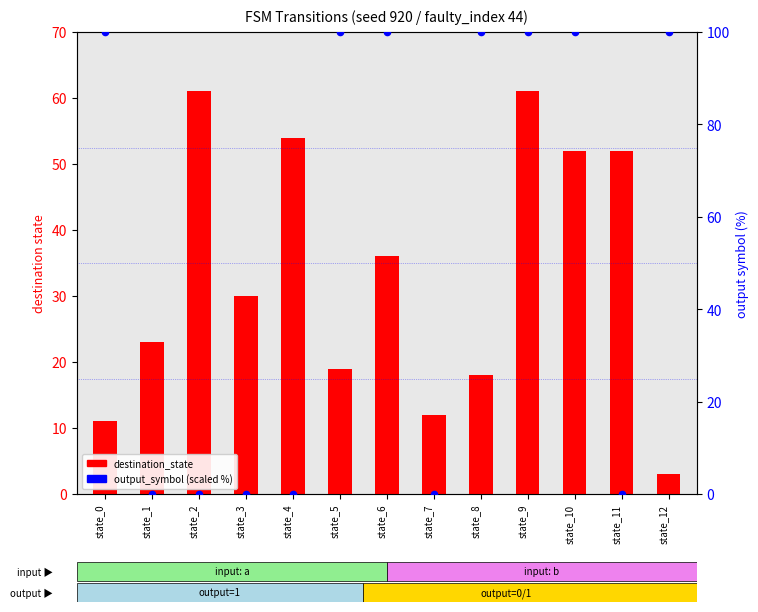

Which series reaches the minimum Y coordinate?

output_symbol